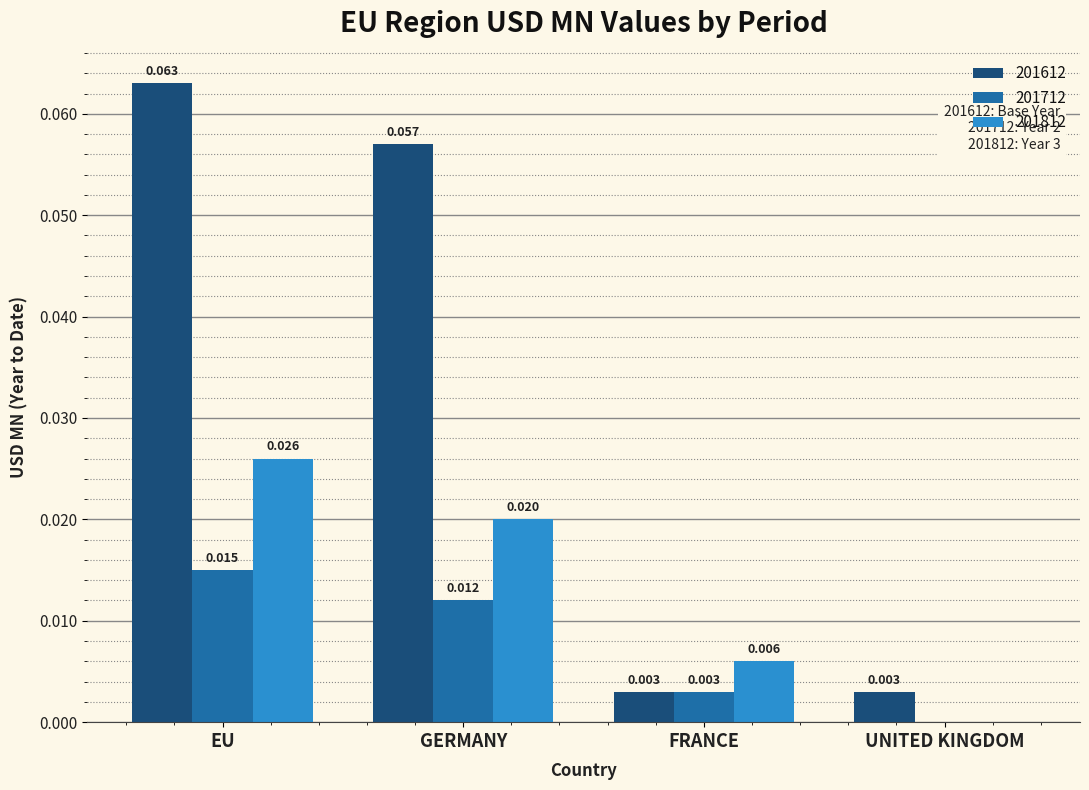

Does the chart contain stacked bars?

No